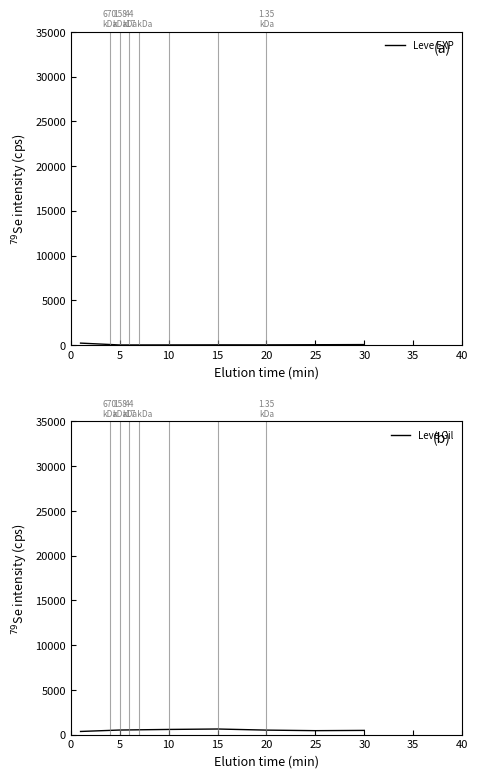

What is the maximum value for Leve Gil?

623.3